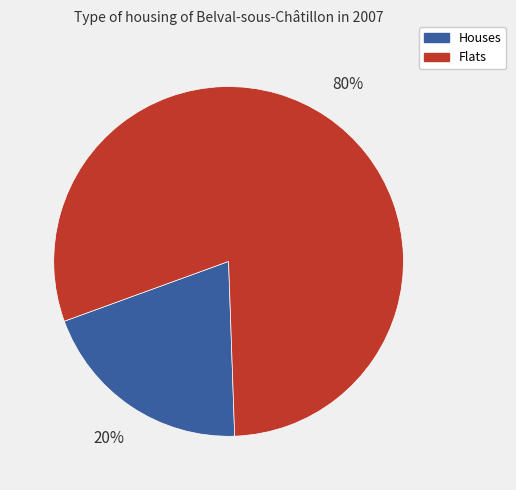

Combined, do Flats and Houses account for over 50%?

Yes